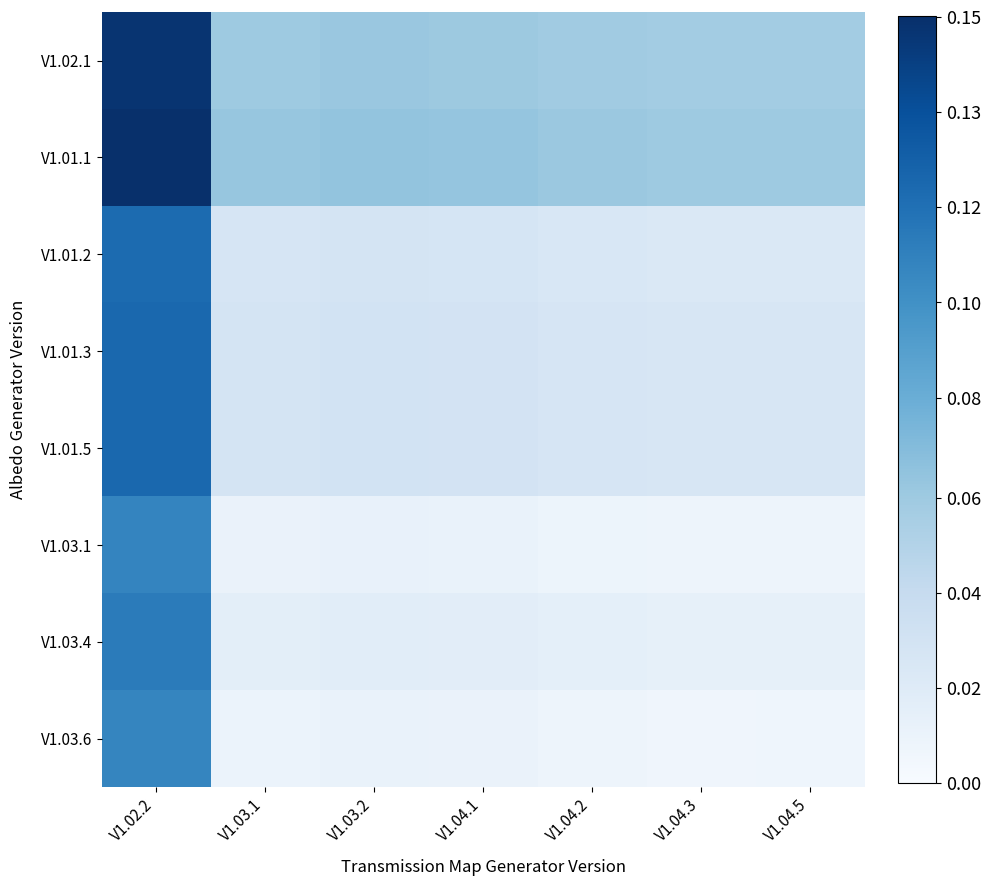

Count the number of categories in the chart.

7